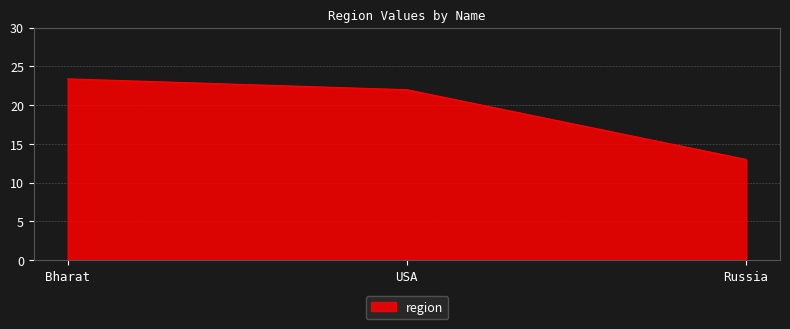

What is the sum of all values?

58.4